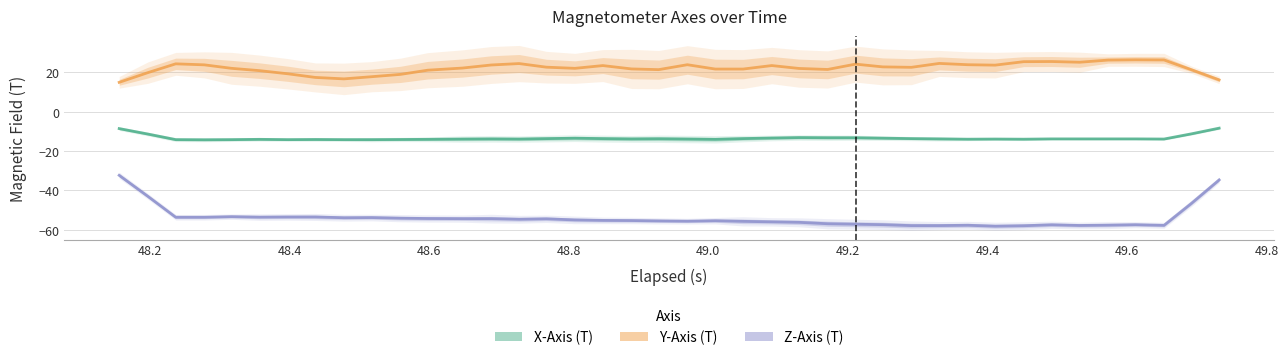

The Z-Axis (T) series shows -24.2 at 6. True or false?

False